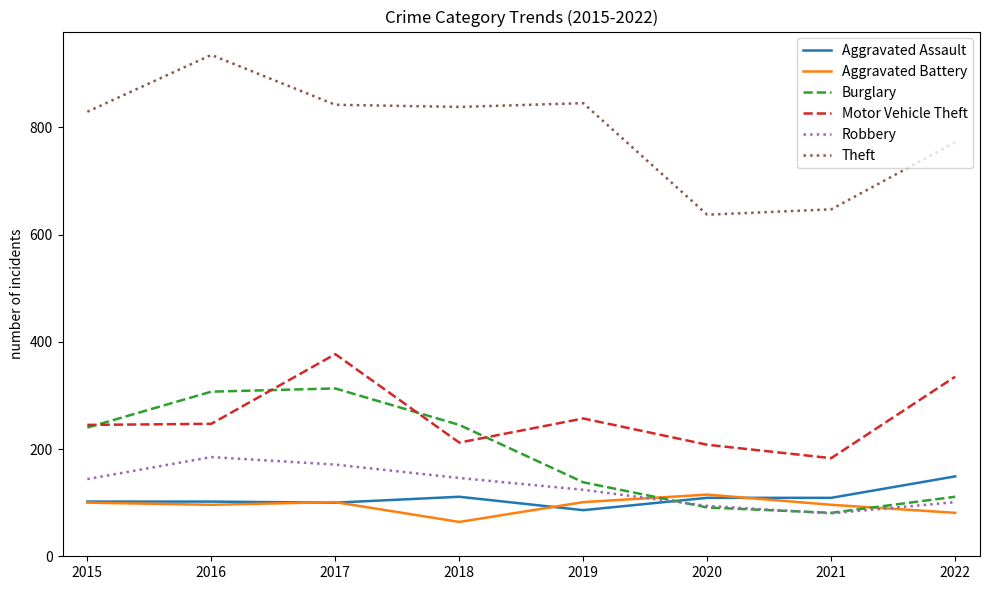

How many times do Aggravated Battery and Burglary cross each other?

2